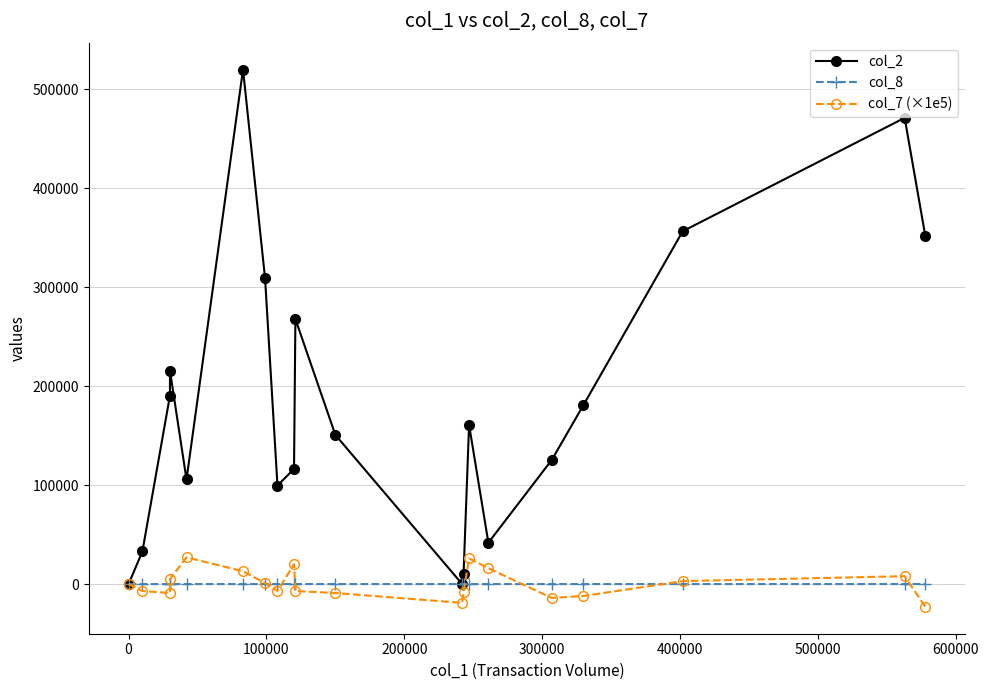

What is the average value of the col_2 series?

185305.0